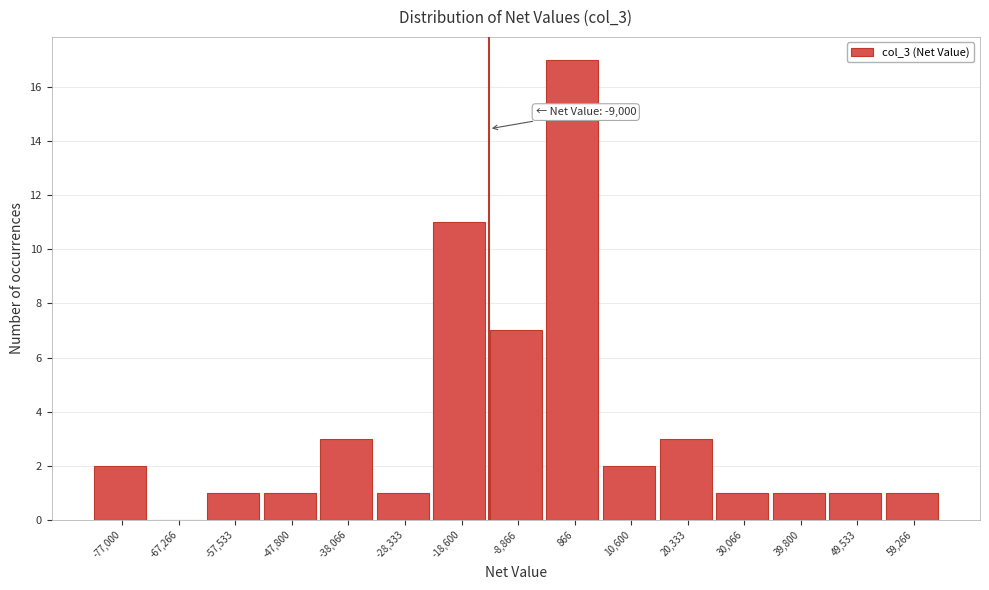

Reading left to right, transcribe all the data shown in this chart.

-77,000=2	-67,266=0	-57,533=1	-47,800=1	-38,066=3	-28,333=1	-18,600=11	-8,866=7	866=17	10,600=2	20,333=3	30,066=1	39,800=1	49,533=1	59,266=1